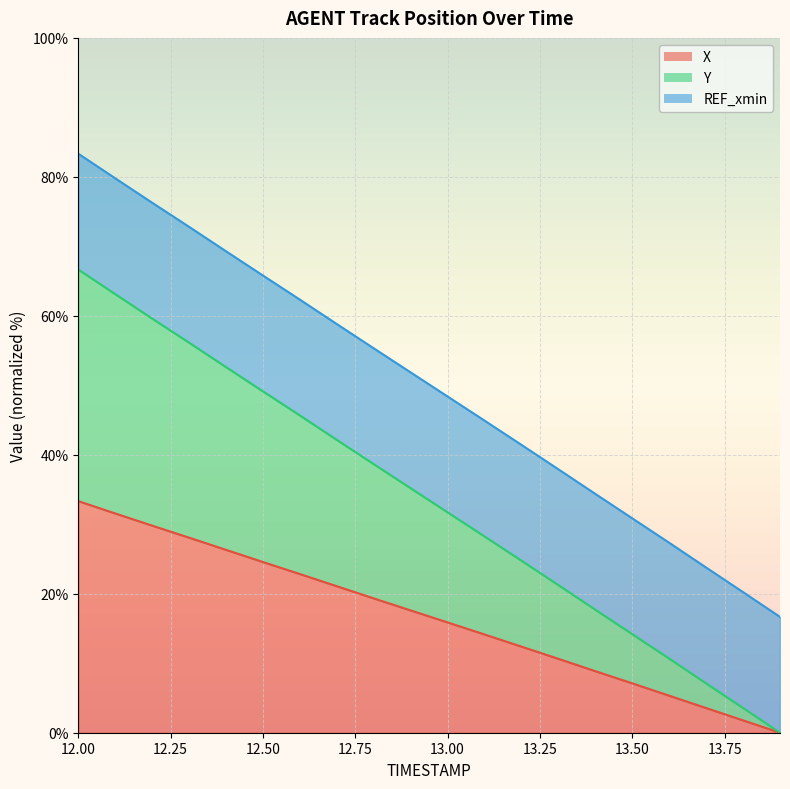

What is the total value across all series at 12.50?

65.8